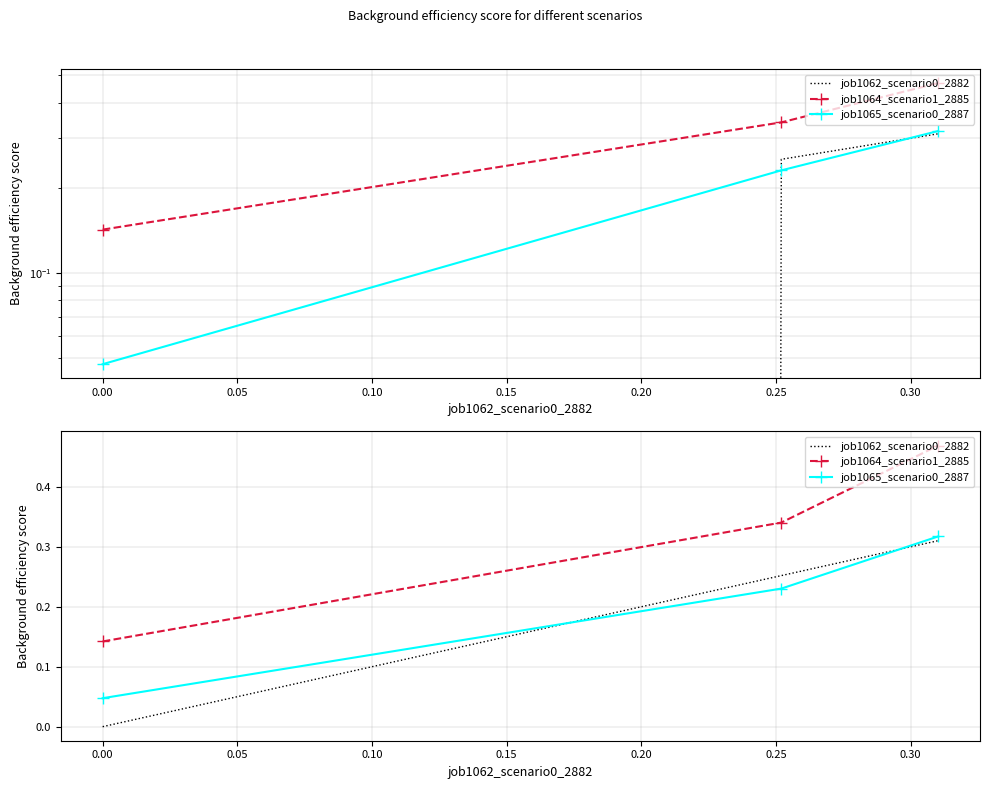

Reading right to left, extract all data points from this chart.

job1062_scenario0_2882: 0.3	0.3	0.0
job1064_scenario1_2885: 0.5	0.3	0.1
job1065_scenario0_2887: 0.3	0.2	0.0